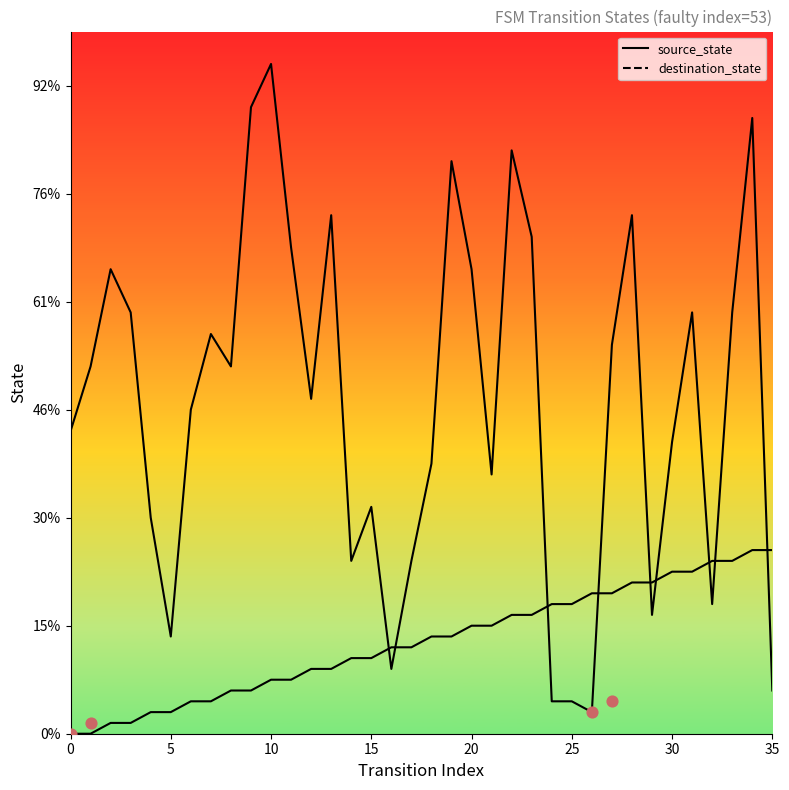

At which category is the sum across all series the highest?

34